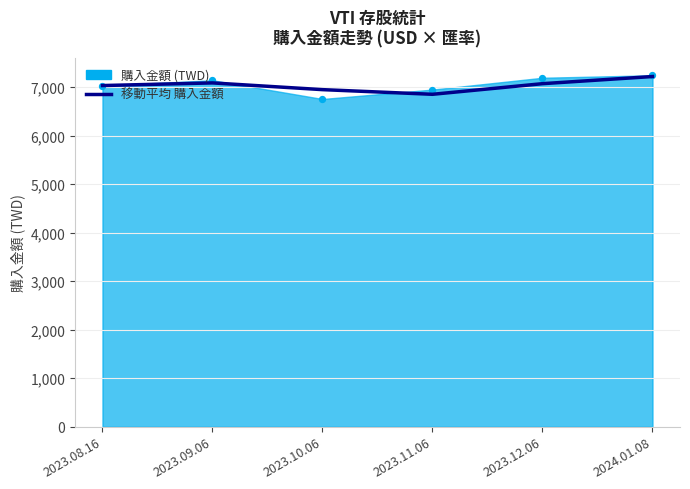

What is the change in value from 2023.09.06 to 2023.12.06?

-15.8